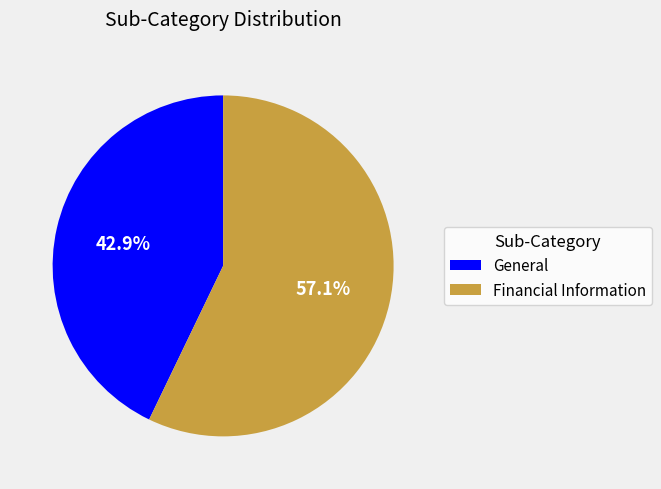

What is the smallest slice in the pie chart?

General